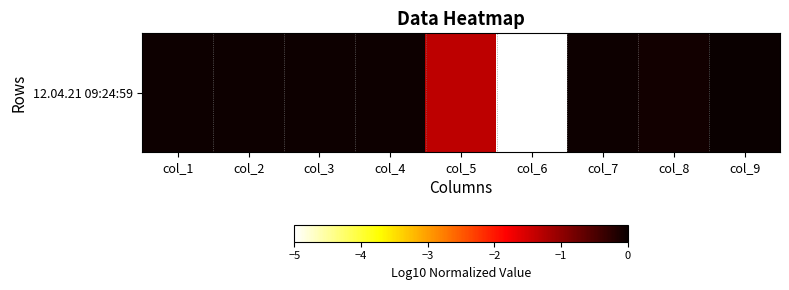

What is the average value?

-0.7